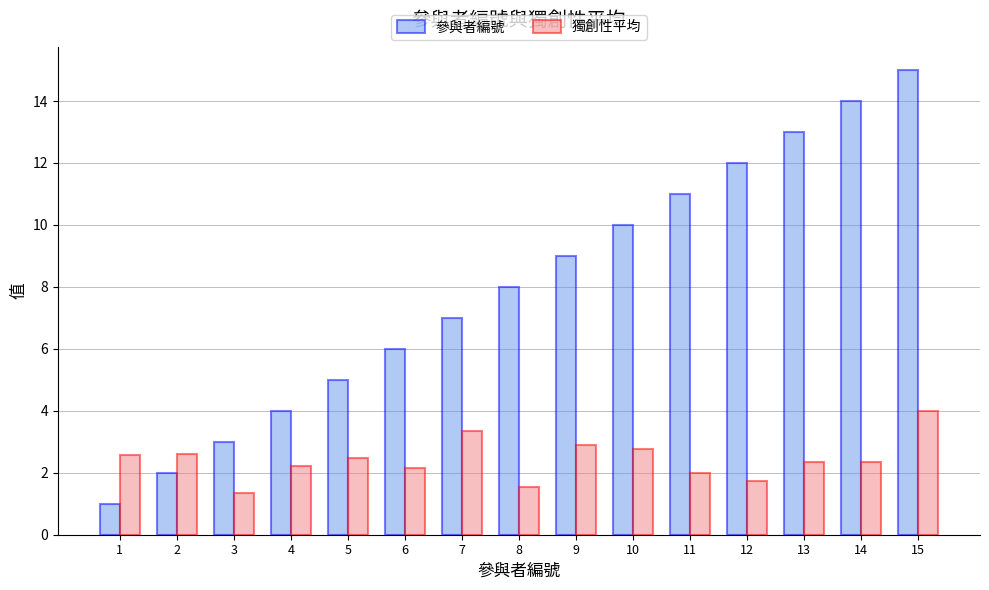

Reading left to right, transcribe all the data shown in this chart.

參與者編號: 1.0	2.0	3.0	4.0	5.0	6.0	7.0	8.0	9.0	10.0	11.0	12.0	13.0	14.0	15.0
獨創性平均: 2.6	2.6	1.3	2.2	2.5	2.2	3.3	1.6	2.9	2.8	2.0	1.8	2.3	2.3	4.0